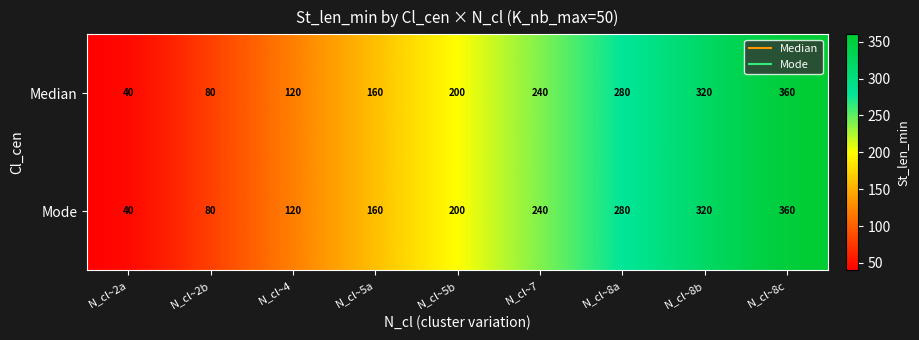

What is the sum of the Mode values at N_cl~5b and N_cl~8c?

560